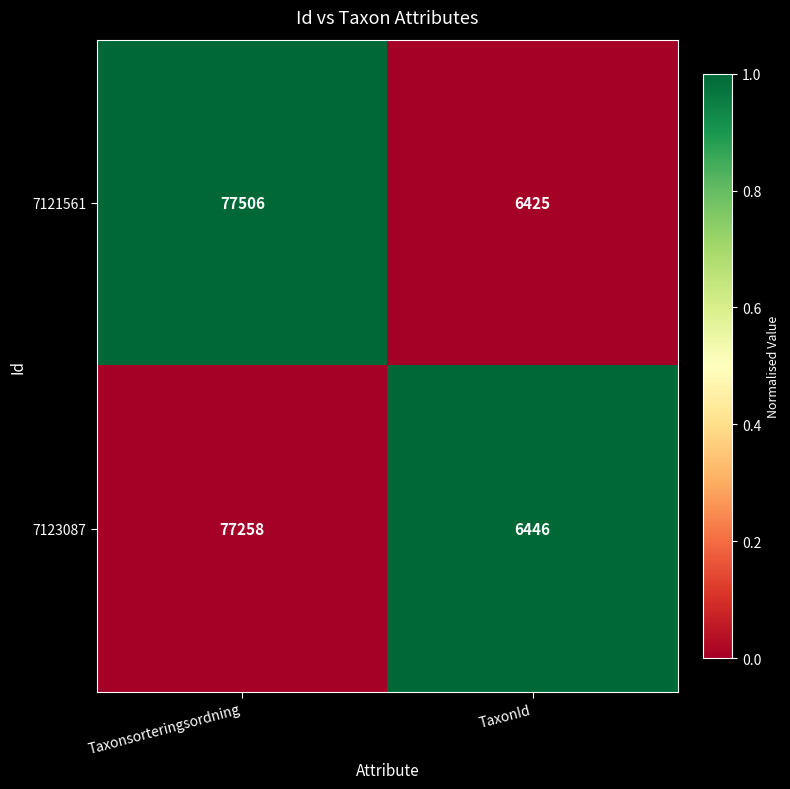

What is the spread (max minus min) of values at TaxonId?

21